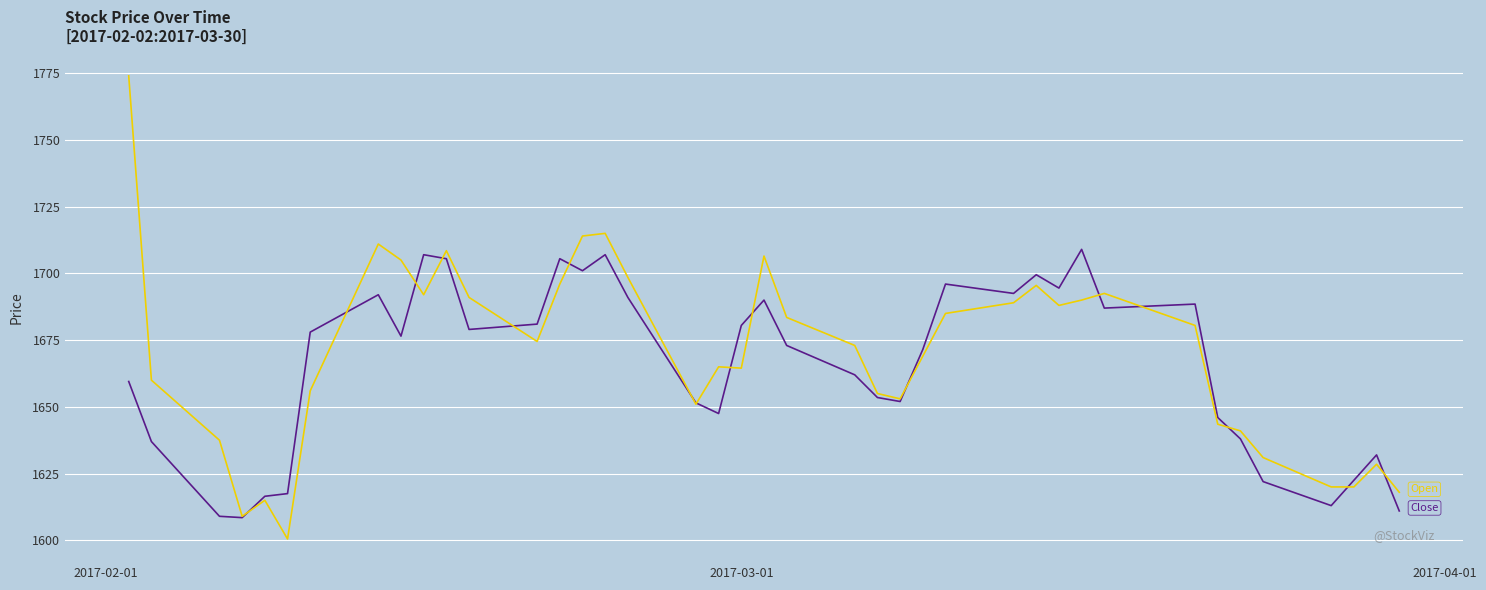

What is the minimum value shown in the chart?

1600.5